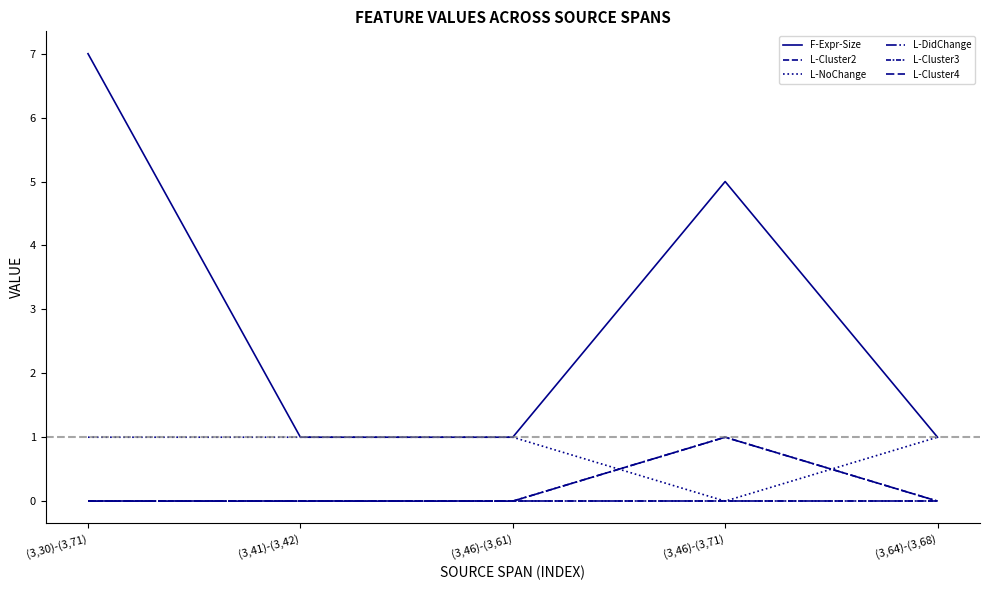

Does the chart have visible grid lines?

No